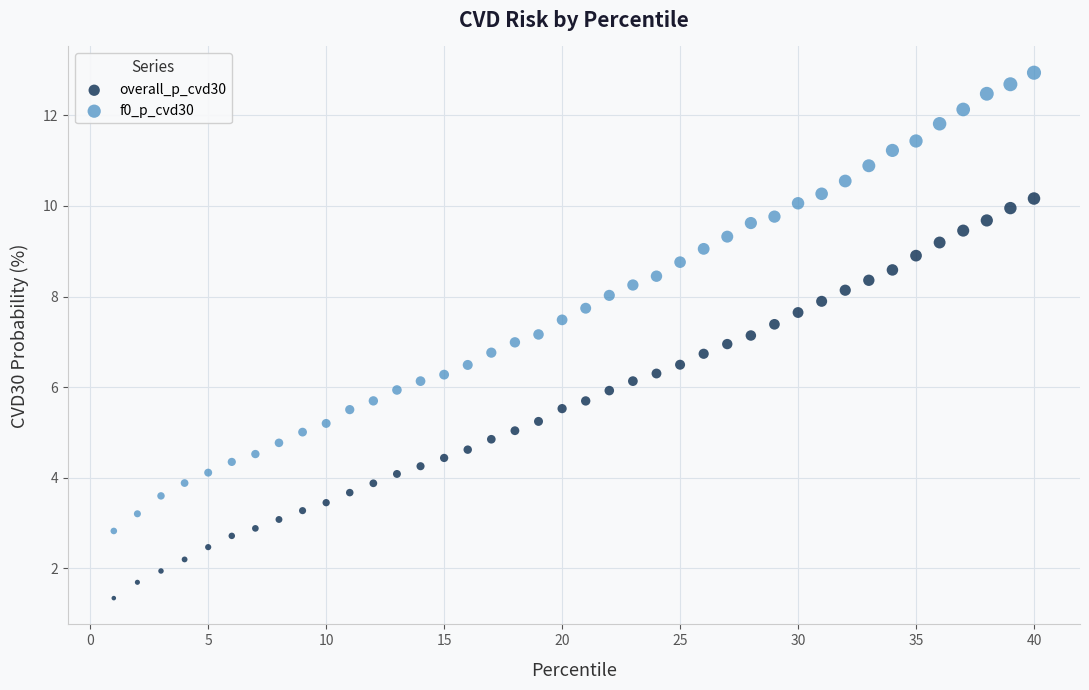

What are all the series names shown in the legend?

overall_p_cvd30, f0_p_cvd30